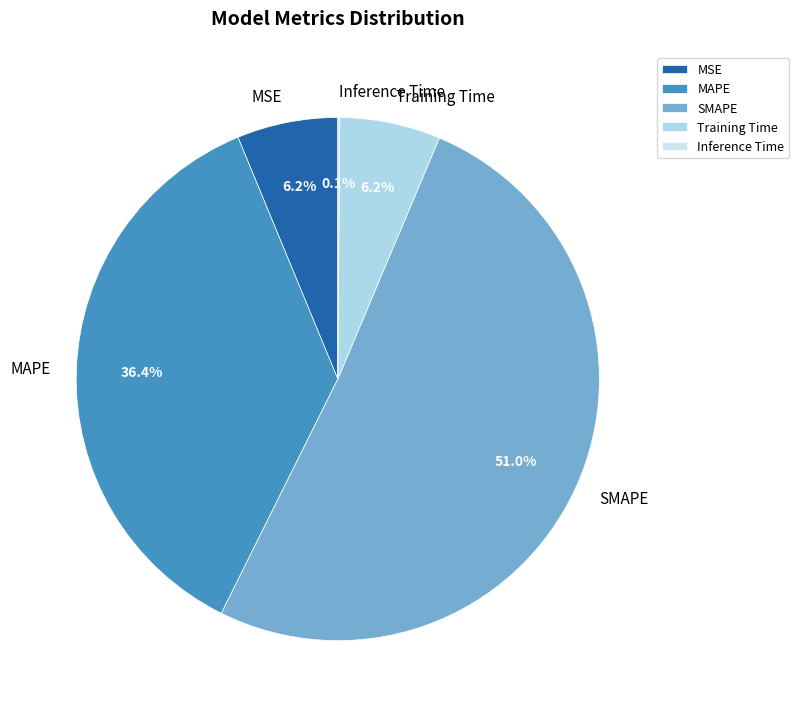

What is the largest slice in the pie chart?

SMAPE